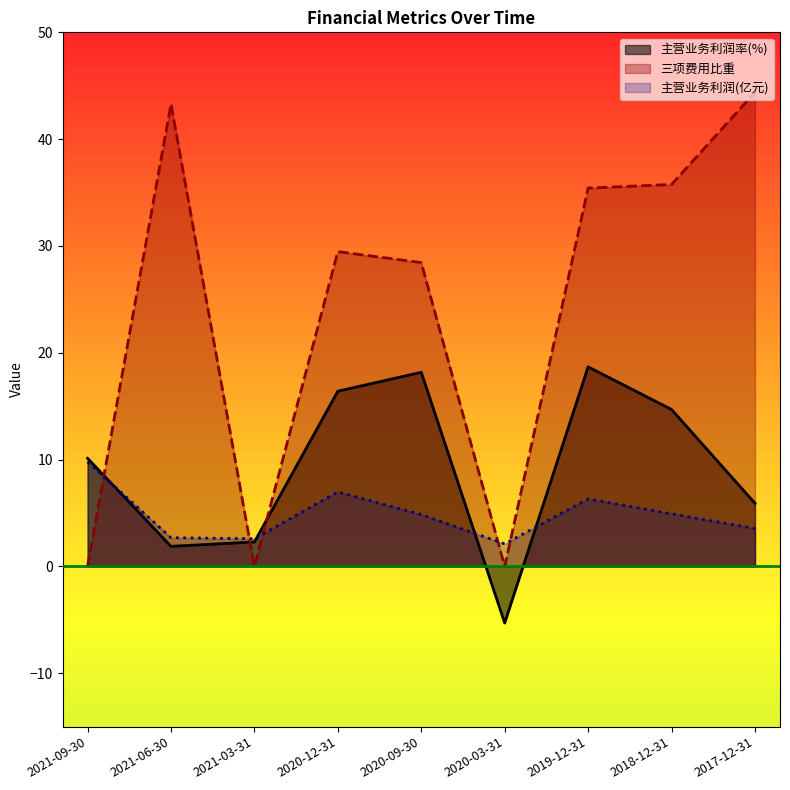

What is the value of the 主营业务利润(元) point at the 3rd from the left?

2.6